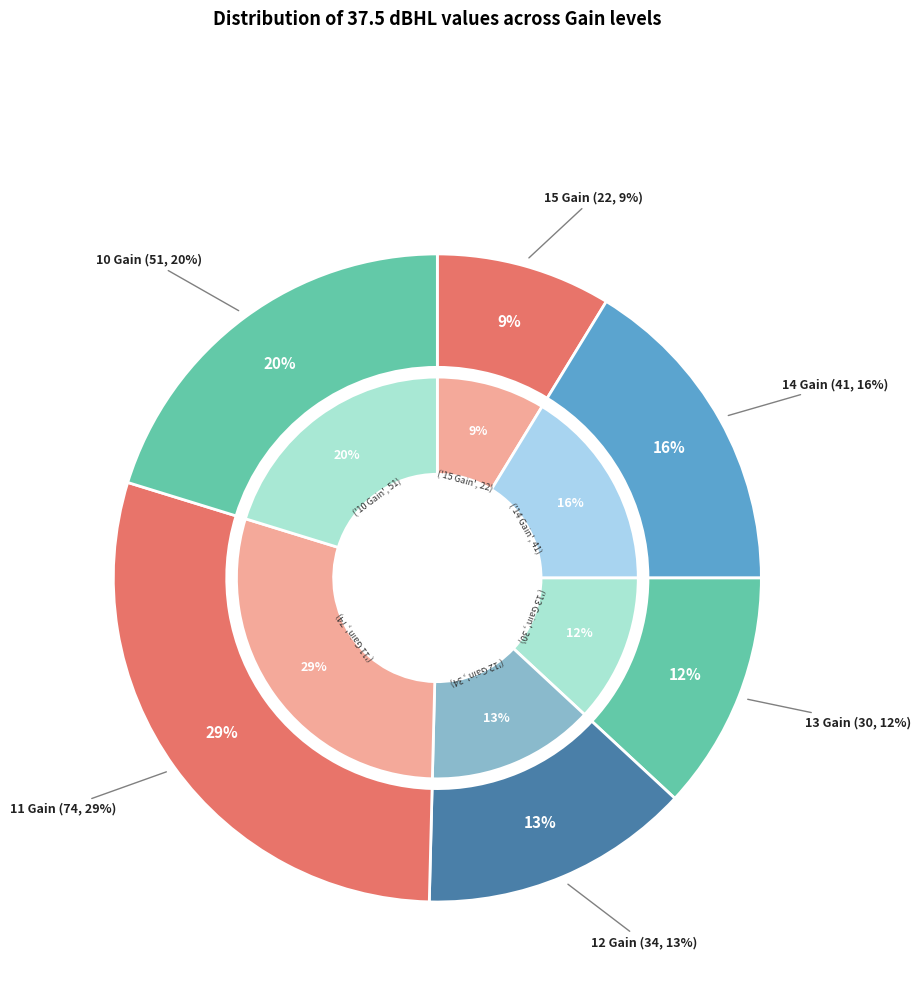

Is there any slice that represents more than half of the pie?

No